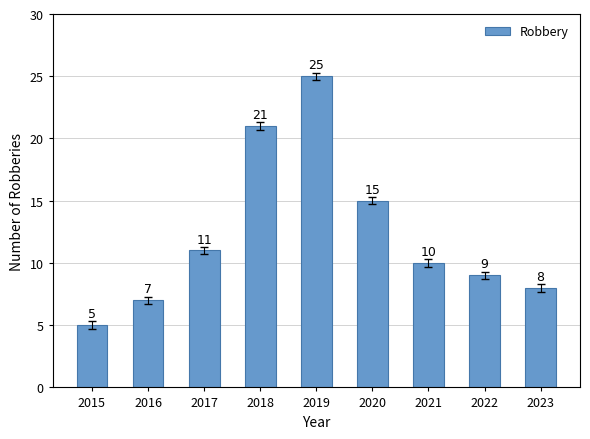

Does the chart contain stacked bars?

No